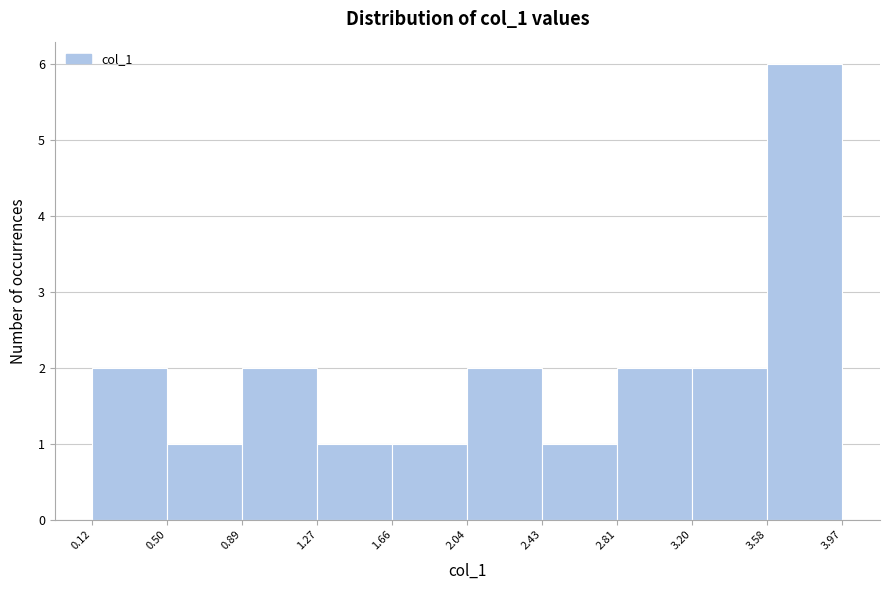

What is the height of the bar covering 1.66 to 2.04 on the x-axis? The values are not printed on the chart, so give them approximately, as read against the axis.

1